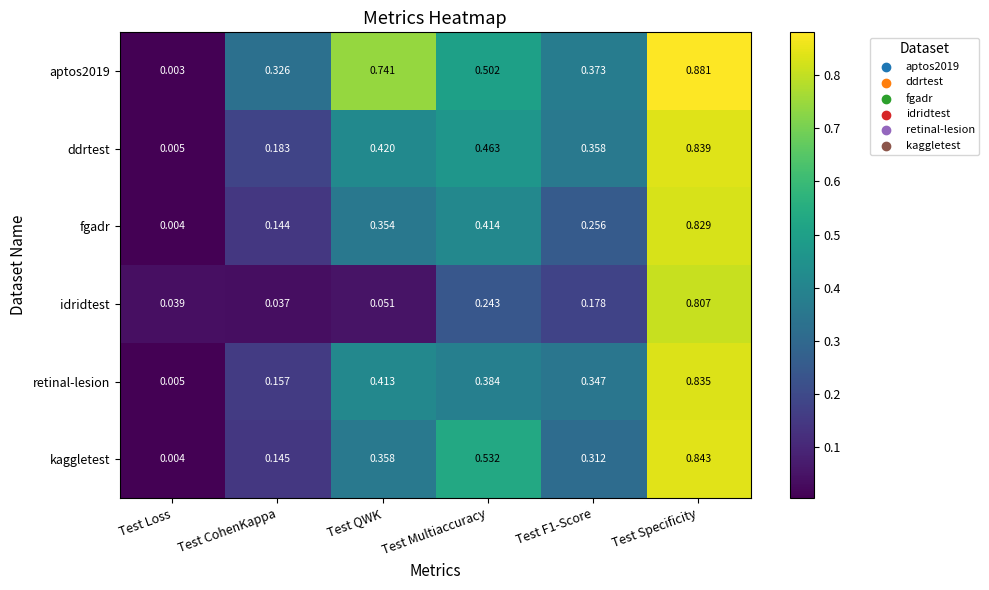

Where is fgadr nearest to the value 0?

Test Loss